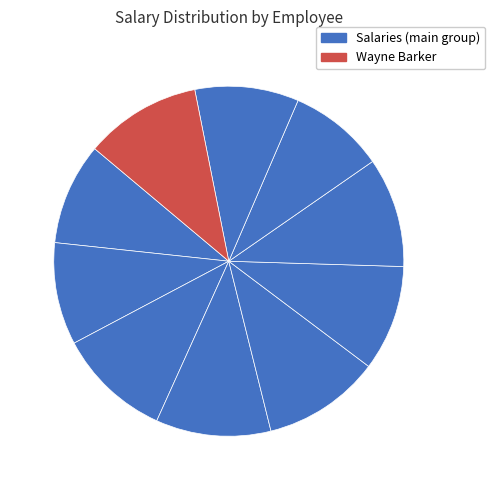

Count the number of slices in the pie.

10